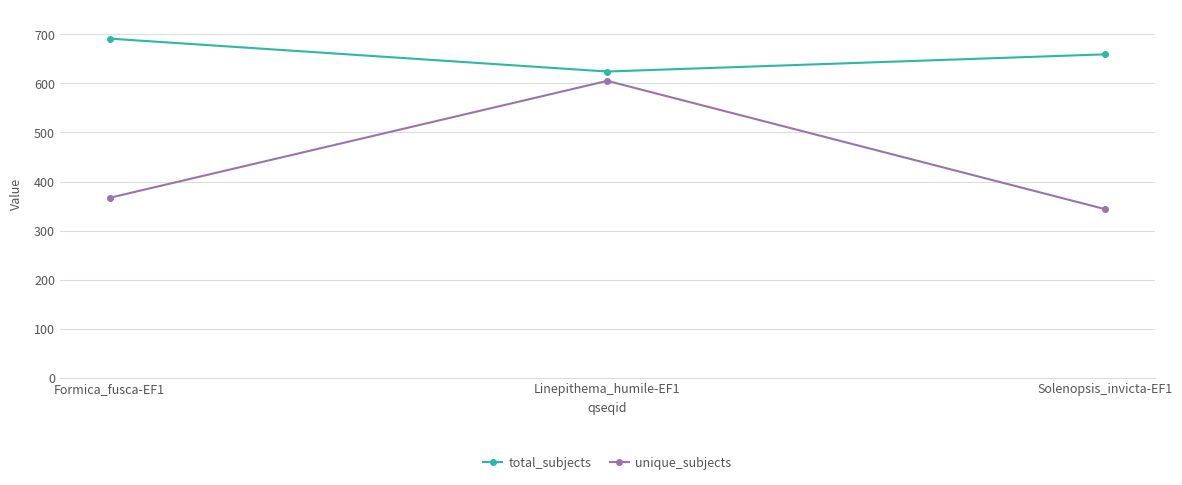

Read the total_subjects value at Solenopsis_invicta-EF1.

659